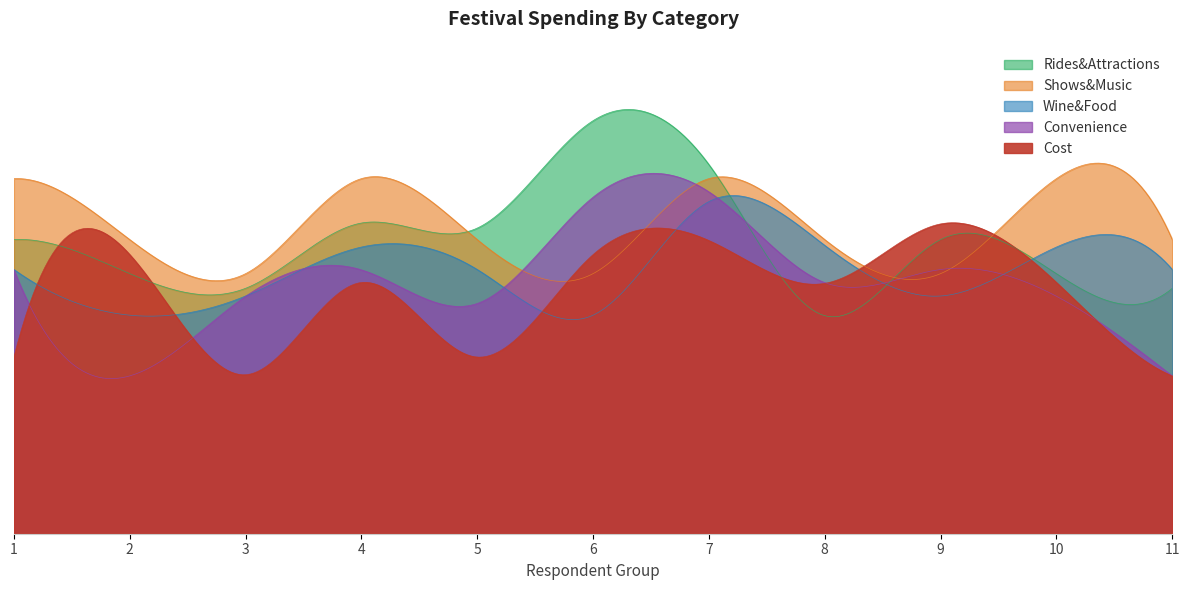

Where is Rides&Attractions nearest to the value 249?

4